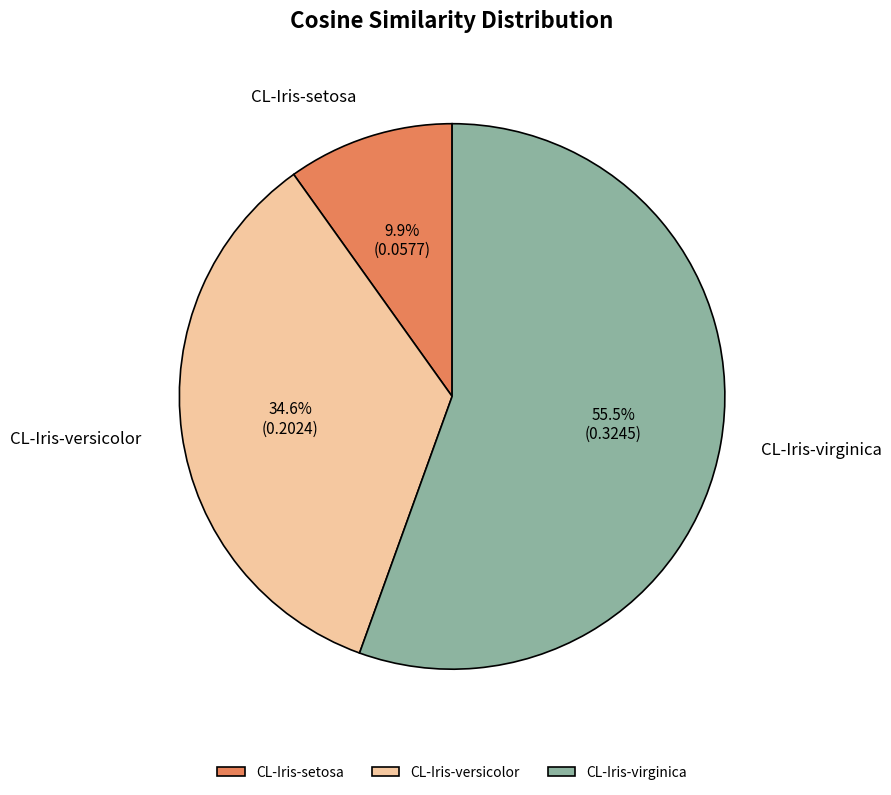

To the nearest percent, what is the average slice percentage?

33%